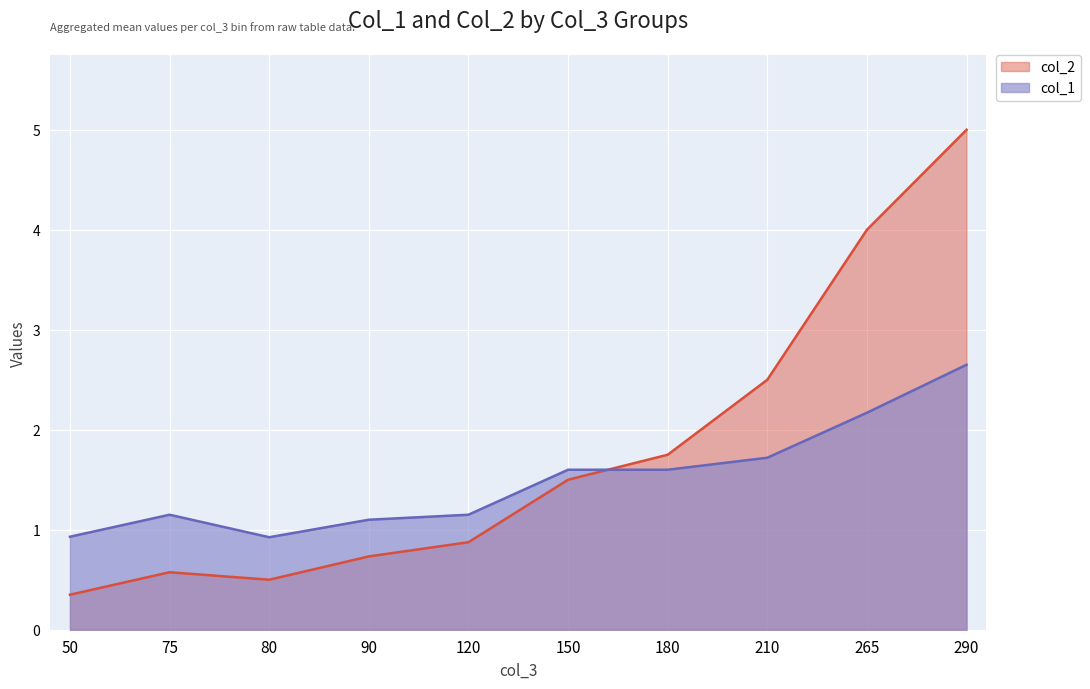

True or false: col_1 has more than 1 interior local peaks.

False